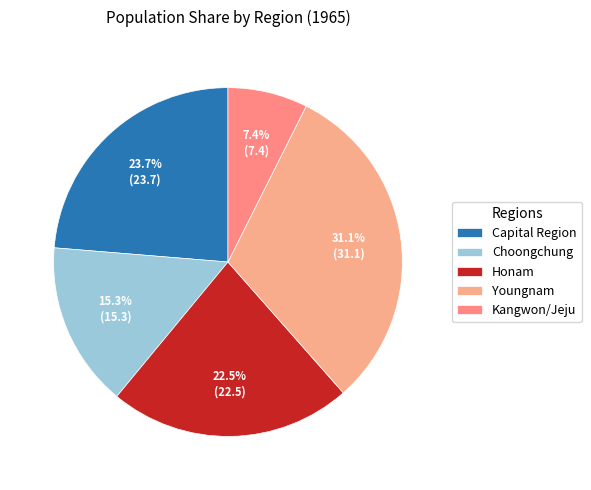

The Youngnam slice represents 40% of the pie. True or false?

False